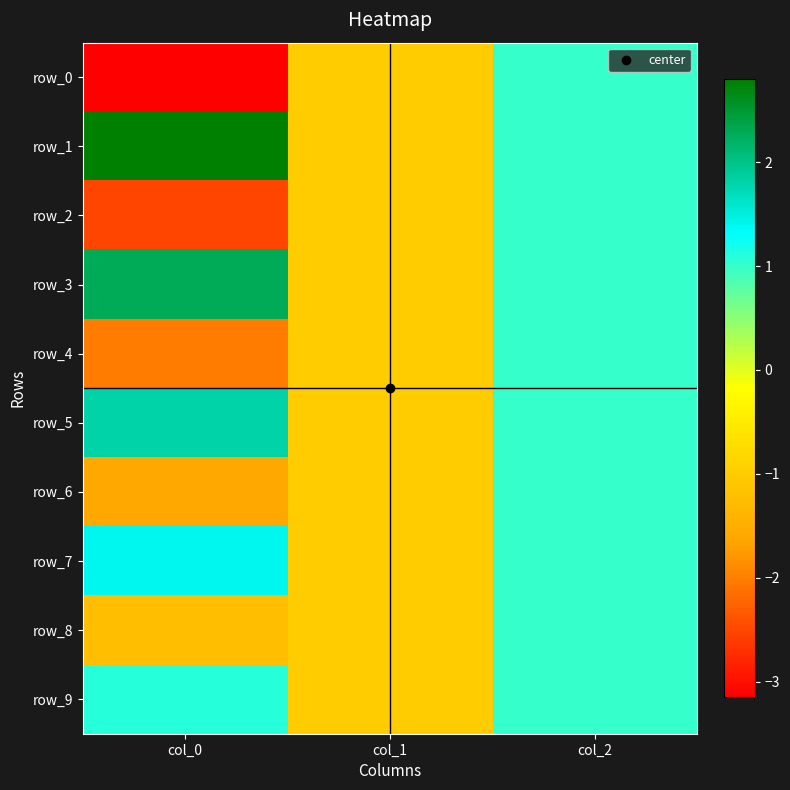

Which series has the largest range (max minus min)?

row_0